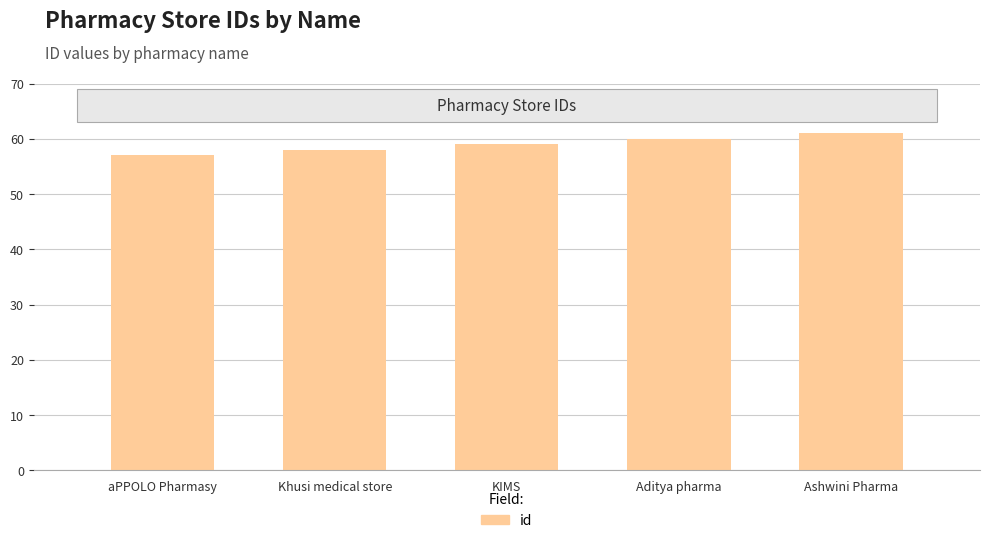

Reading right to left, list all the values displayed in this chart.

61	60	59	58	57